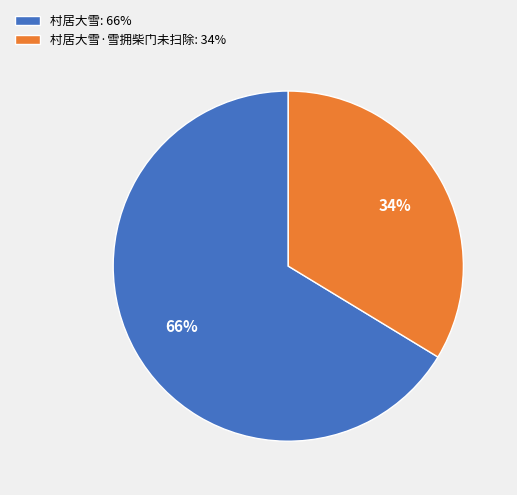

Which has a higher value, 村居大雪·雪拥柴门未扫除: 34% or 村居大雪: 66%?

村居大雪: 66%